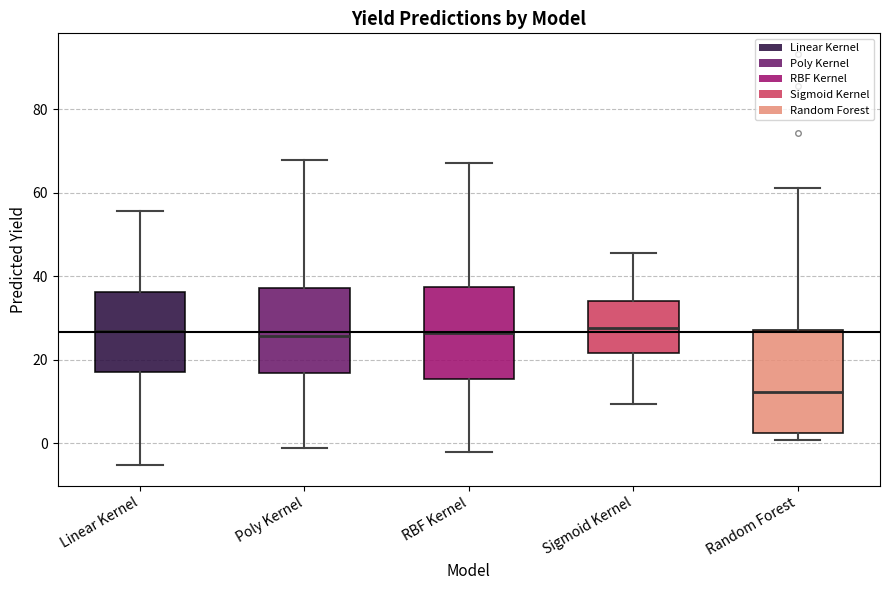

Which box's median line is the lowest?

Random Forest